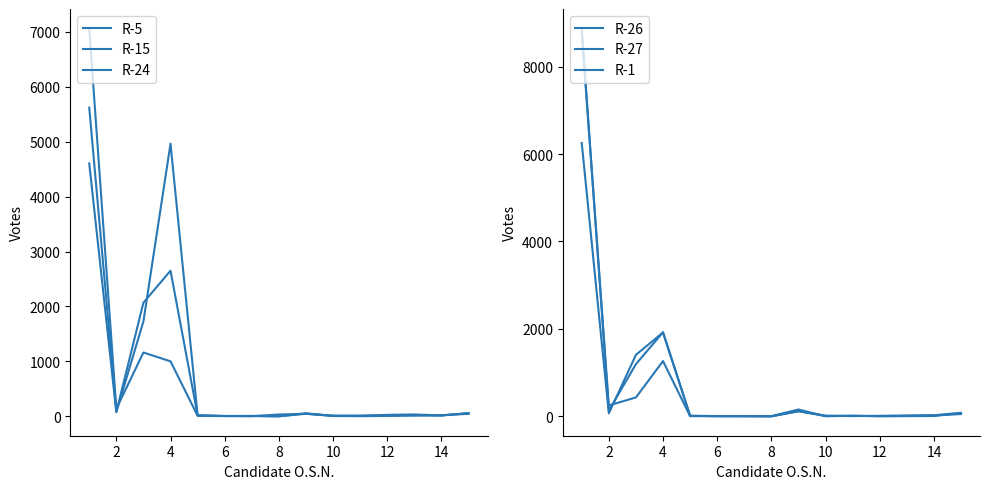

In R-26, how many points are lower than both neighbors (excluding endpoints)?

4